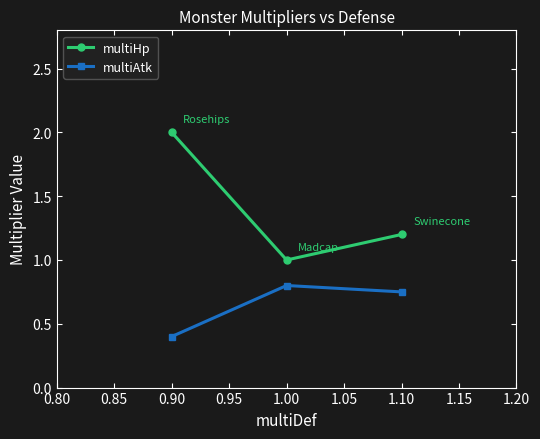

What is the spread (max minus min) of values at 0.90?

1.6